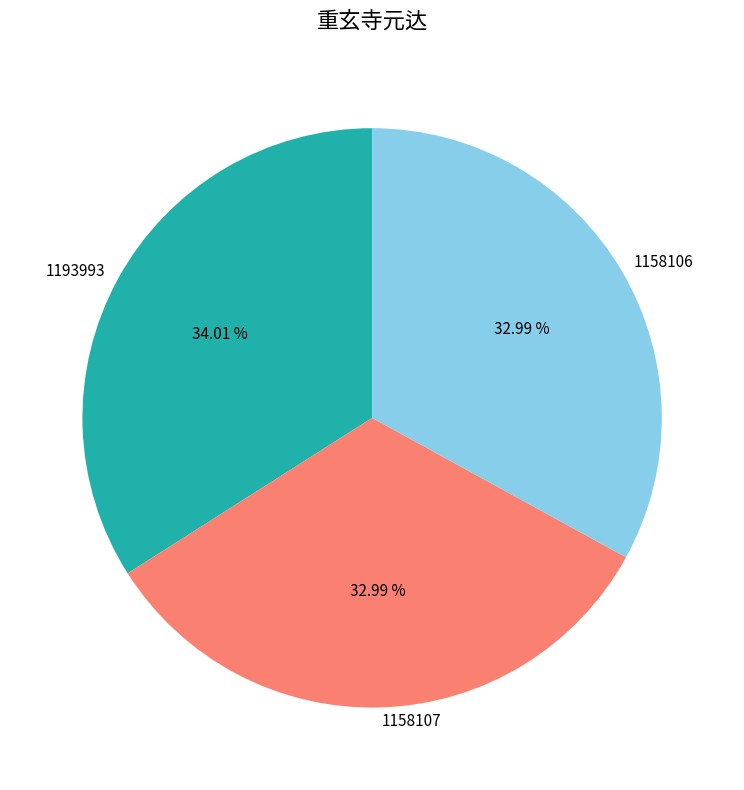

What is the ratio of the value at 1193993 to the value at 1158107?

1.0